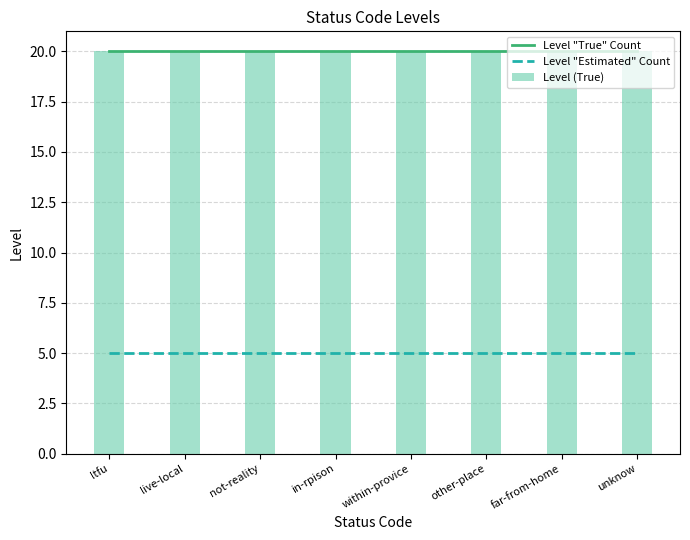

How many groups of bars are there?

8